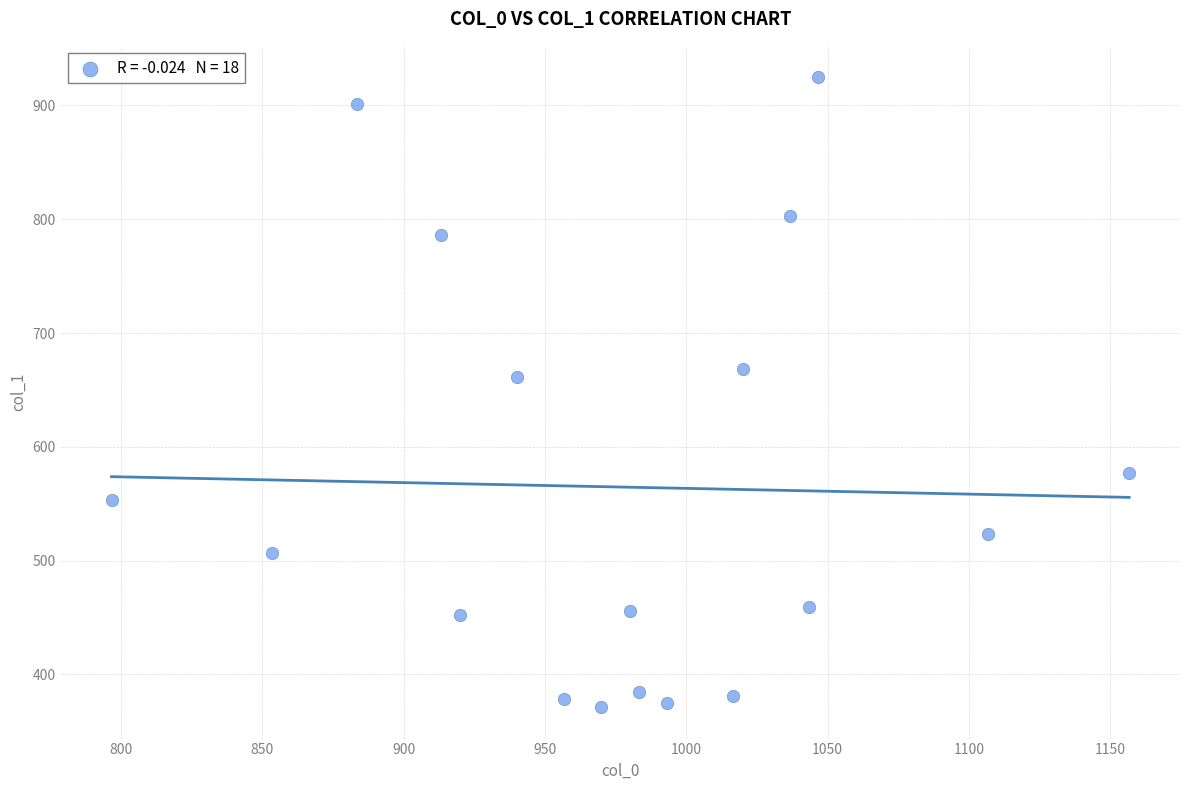

What Y value in the scatter plot is closest to 648?

661.5